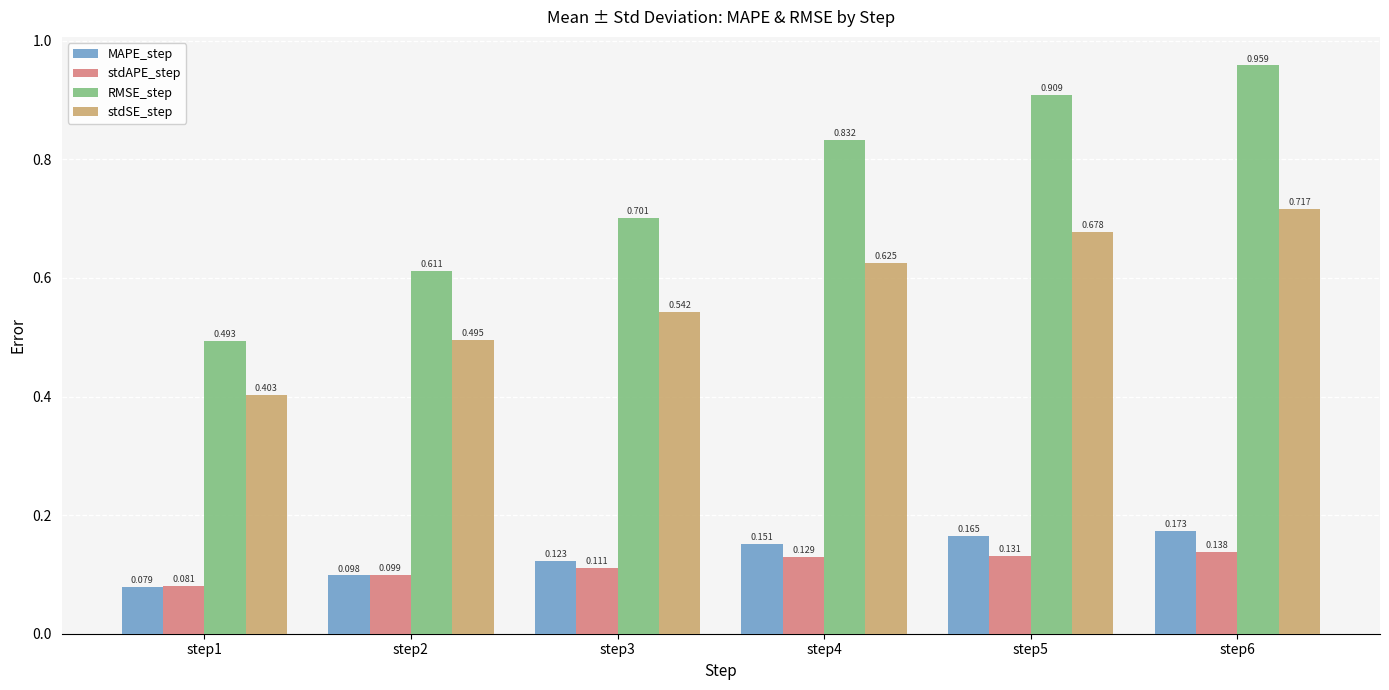

At step2, list the series in order from smallest to largest.

MAPE_step, stdAPE_step, stdSE_step, RMSE_step